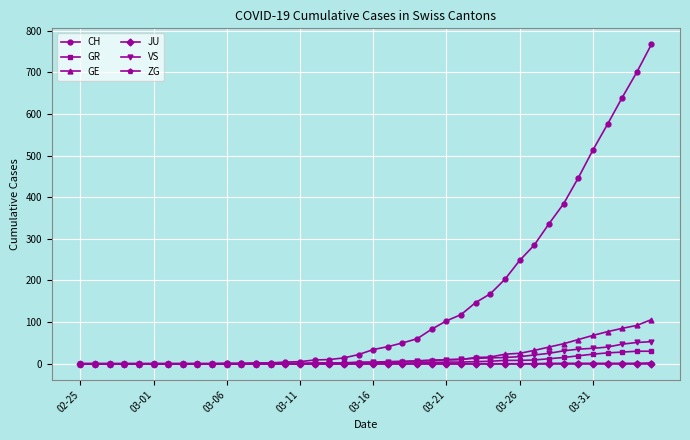

How many values in the GR series are below 1?

20